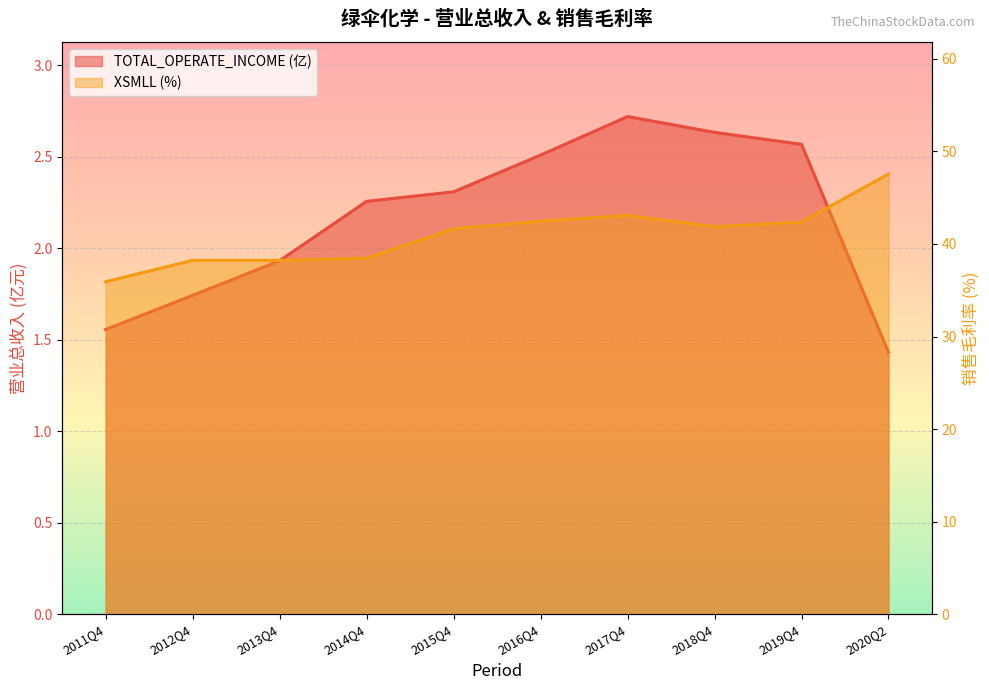

The value of TOTAL_OPERATE_INCOME at 2014Q4 is 2.3. True or false?

True